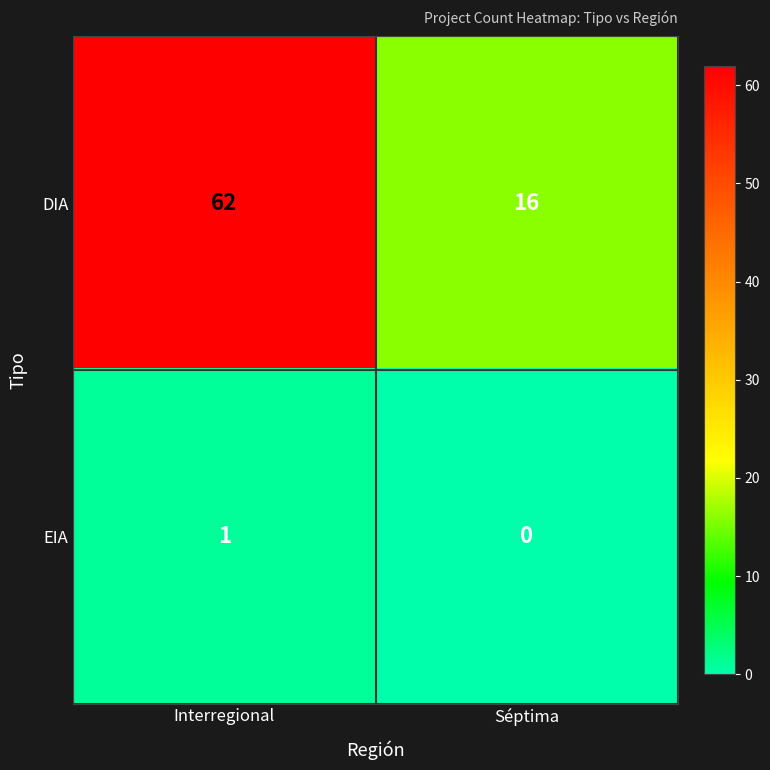

True or false: DIA has a value of 62 at Interregional.

True